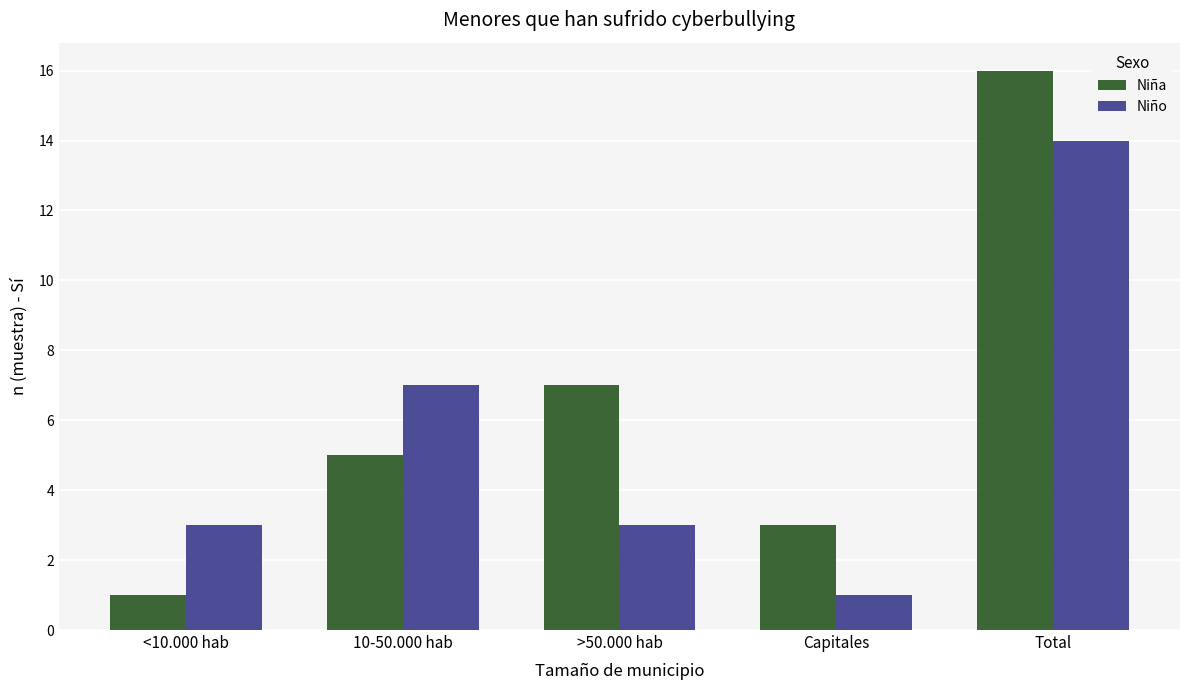

How many bars are there in each group?

2